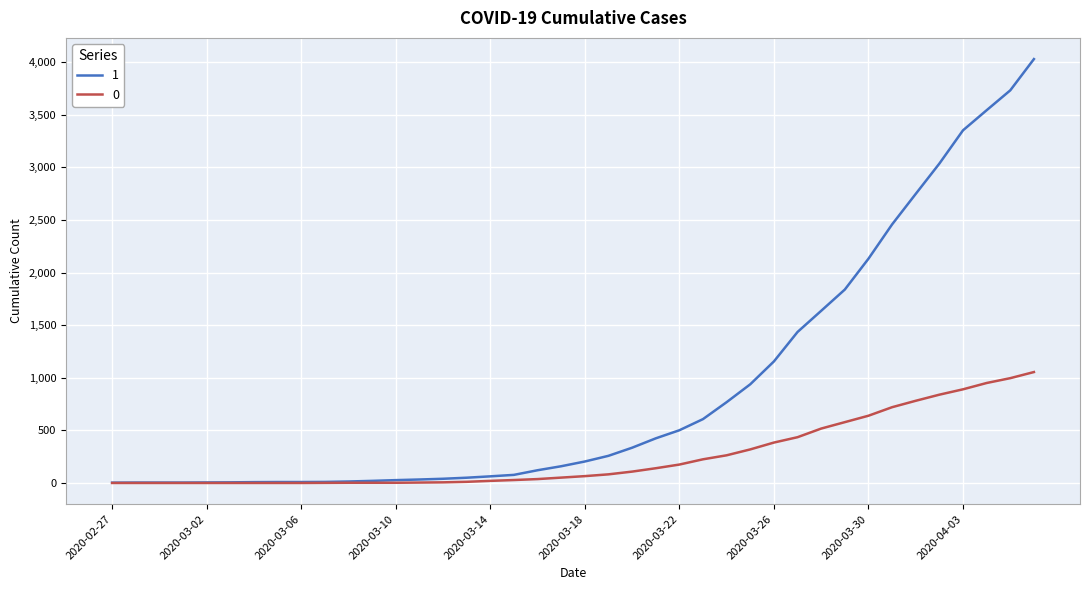

Rank the series by their maximum value, from lowest to highest.

0, 1